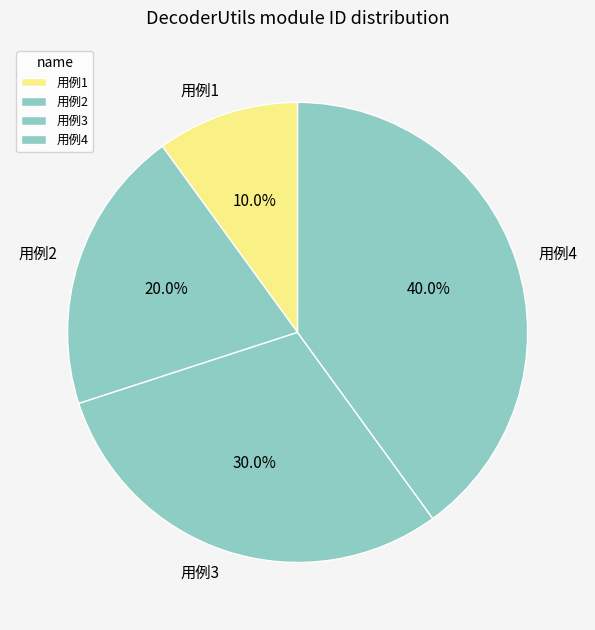

Which category has the biggest portion of the pie?

用例4